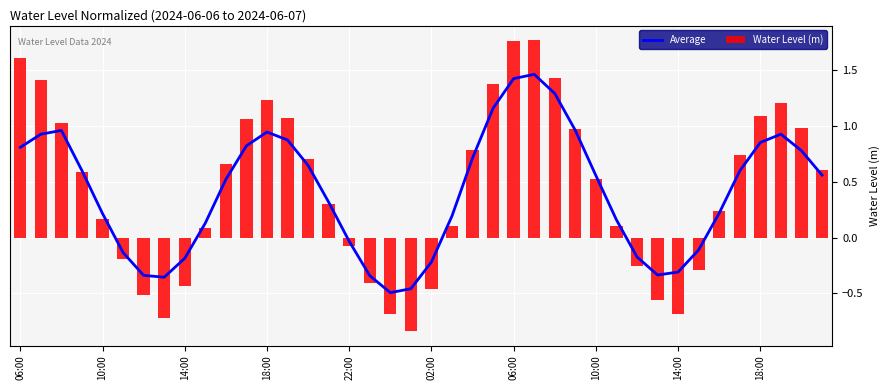

What is the difference between the maximum and minimum values in the Water Level (m) series?

2.6